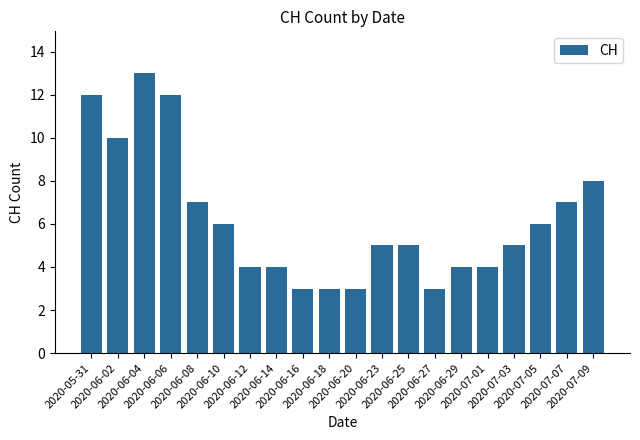

What is the label of the 11th bar from the left?

2020-06-20